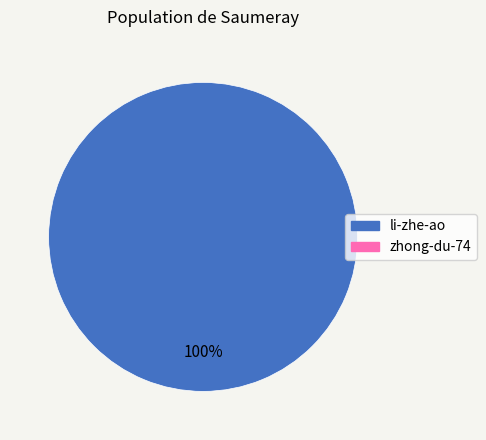

Count the number of slices in the pie.

1